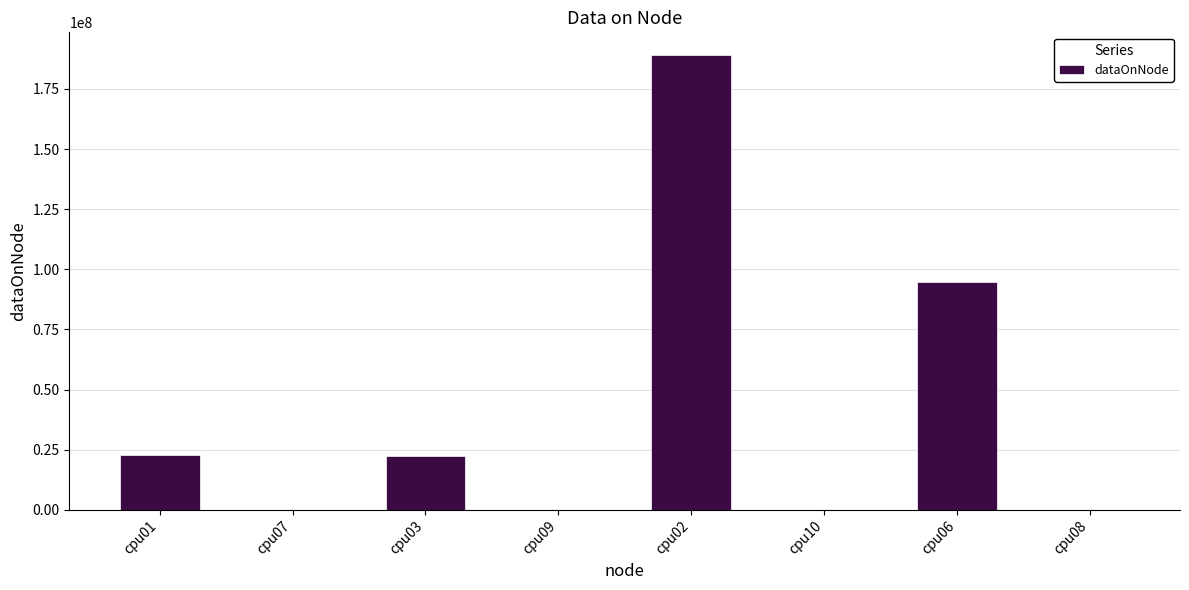

Which label corresponds to the largest value in the chart?

cpu02